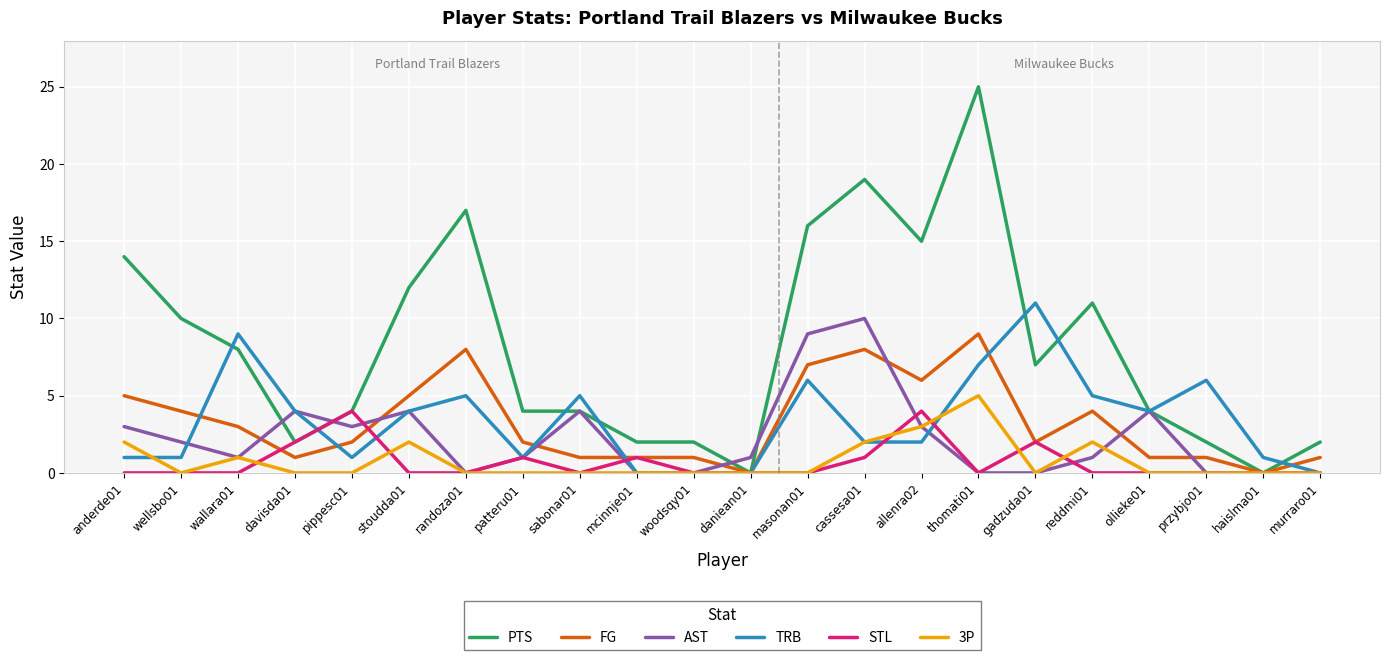

How many lines are shown in the chart?

6